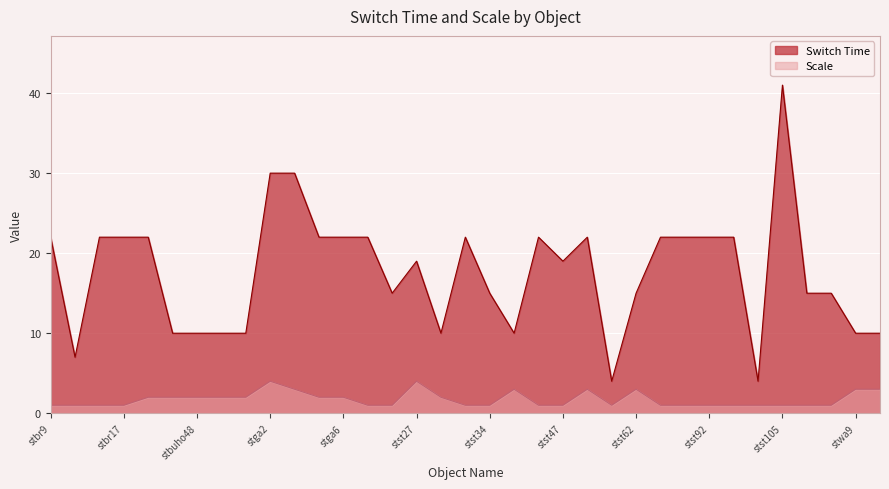

Reading right to left, list all the values displayed in this chart.

Switch Time: 35=10	stst28=10	stwa9=10	stwa7=15	stst115=15	stst105=41	stst102=4	stst95=22	stst92=22	stst84=22	stst81=22	stst62=15	stst58=4	stst57=22	stst47=19	stst43=22	stst38=10	stst34=15	stst33=22	stst32=10	stst27=19	stsi3=15	stga8=22	stga6=22	stga5=22	stga4=30	stga2=30	stbuho64=10	stbuho57=10	stbuho48=10	stbuho15=10	stbuho12=22	stbr17=22	stbr14=22	stbr10=7	stbr9=22
Scale: 35=4	stst28=3	stwa9=3	stwa7=1	stst115=1	stst105=1	stst102=1	stst95=1	stst92=1	stst84=1	stst81=1	stst62=3	stst58=1	stst57=3	stst47=1	stst43=1	stst38=3	stst34=1	stst33=1	stst32=2	stst27=4	stsi3=1	stga8=1	stga6=2	stga5=2	stga4=3	stga2=4	stbuho64=2	stbuho57=2	stbuho48=2	stbuho15=2	stbuho12=2	stbr17=1	stbr14=1	stbr10=1	stbr9=1